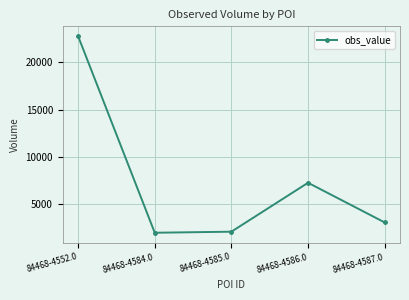

What is the smallest value displayed?

1952